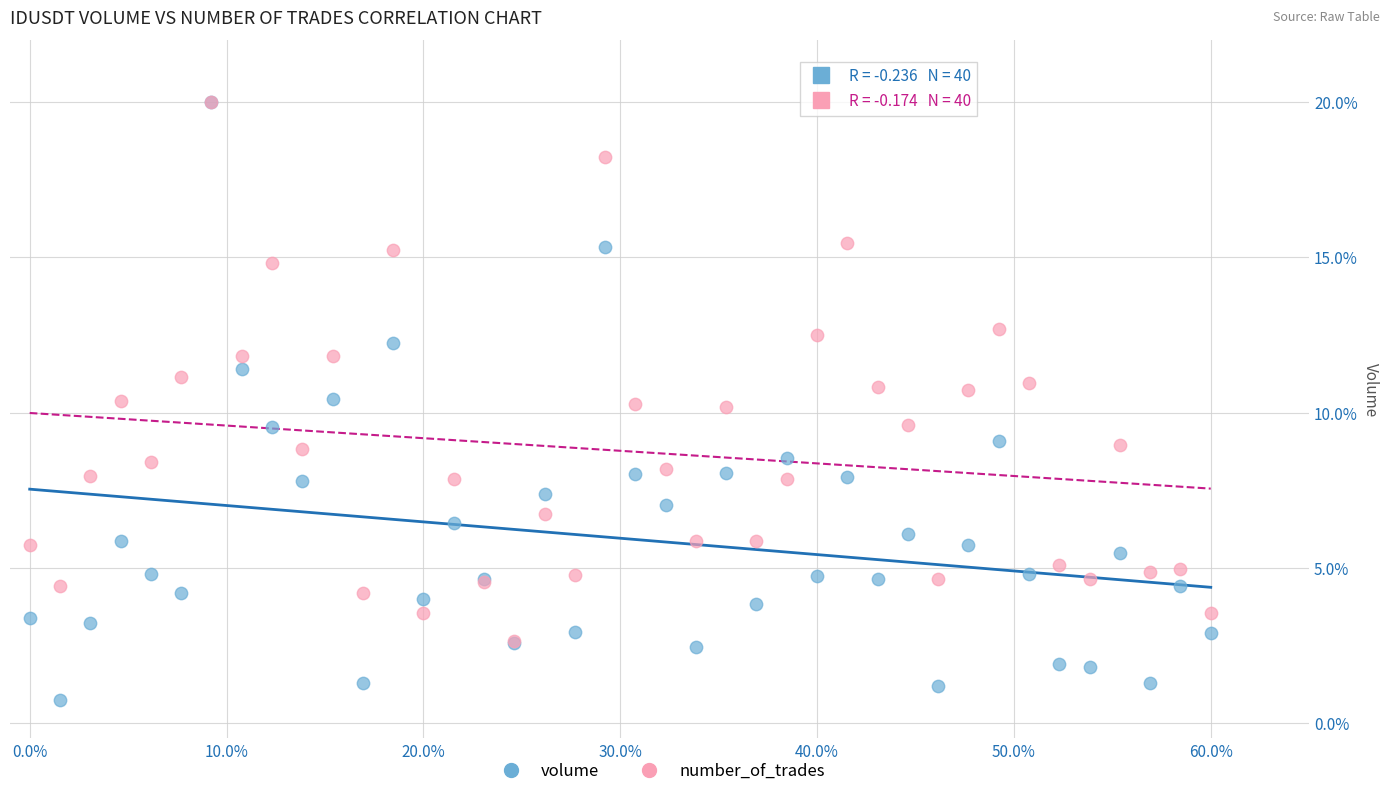

What are all the series names shown in the legend?

volume, number_of_trades